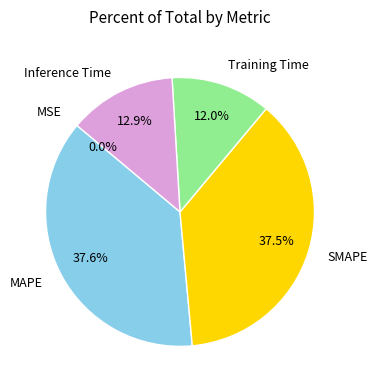

Is there a majority slice in this chart?

No